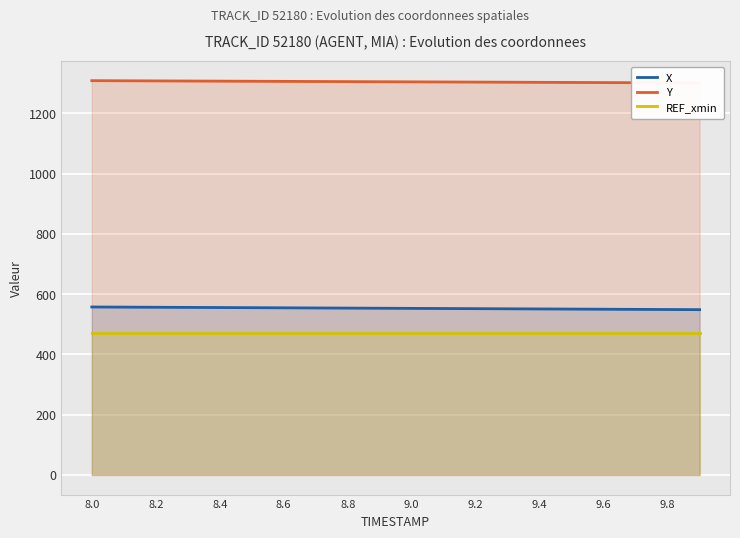

True or false: REF_xmin and X cross at least once.

False